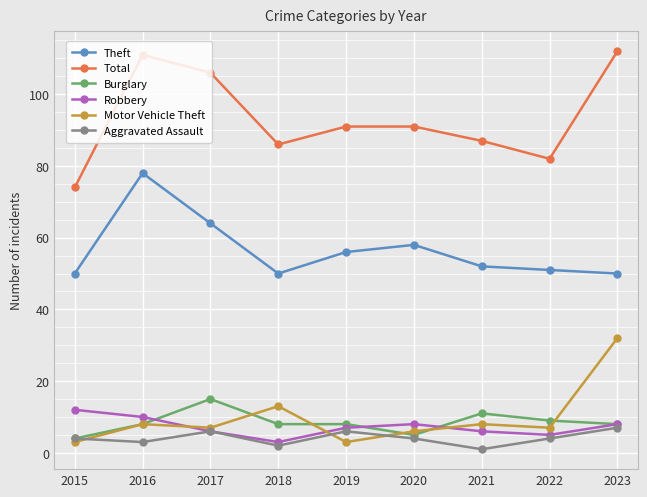

How many lines are shown in the chart?

6